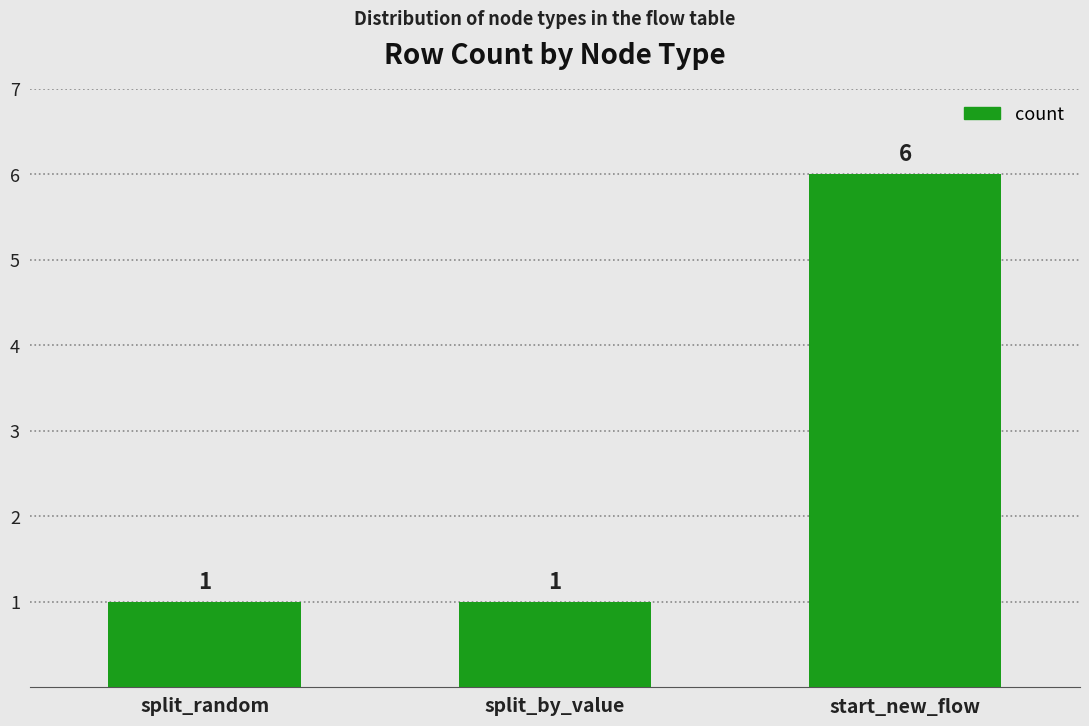

Reading left to right, extract all data points from this chart.

split_random=1	split_by_value=1	start_new_flow=6